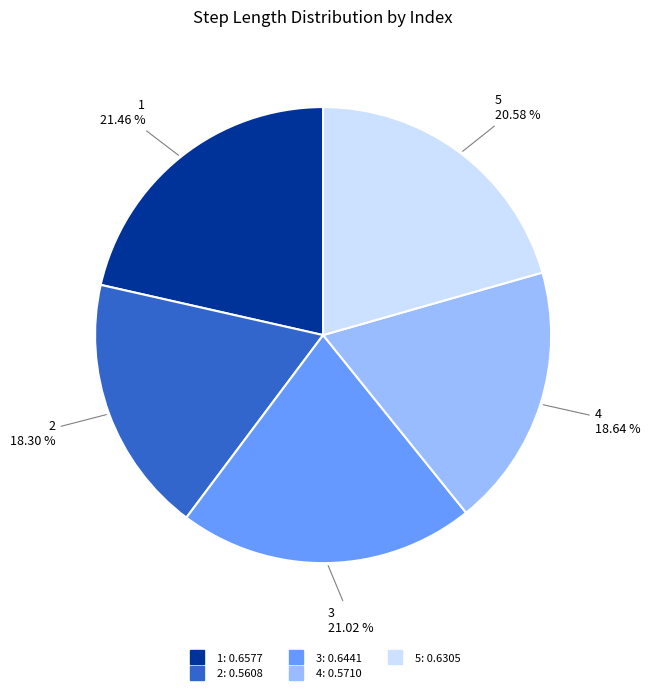

Is 3 the majority of the pie?

No